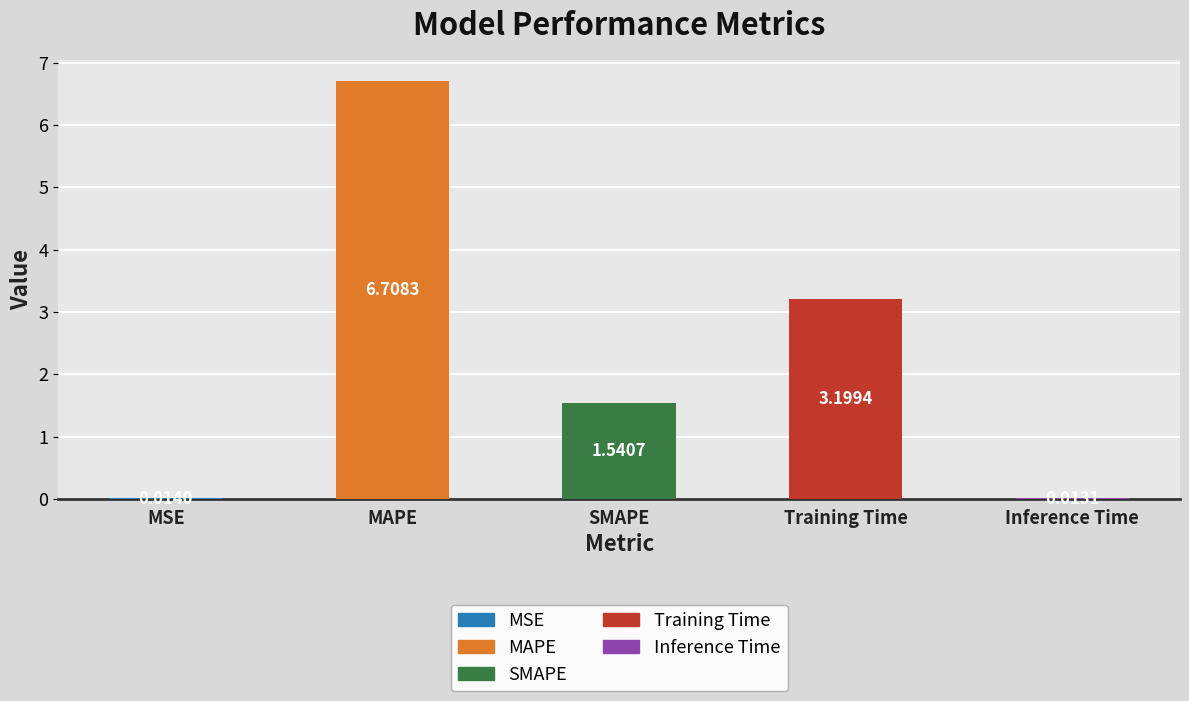

Where does the data first go above 1?

MAPE